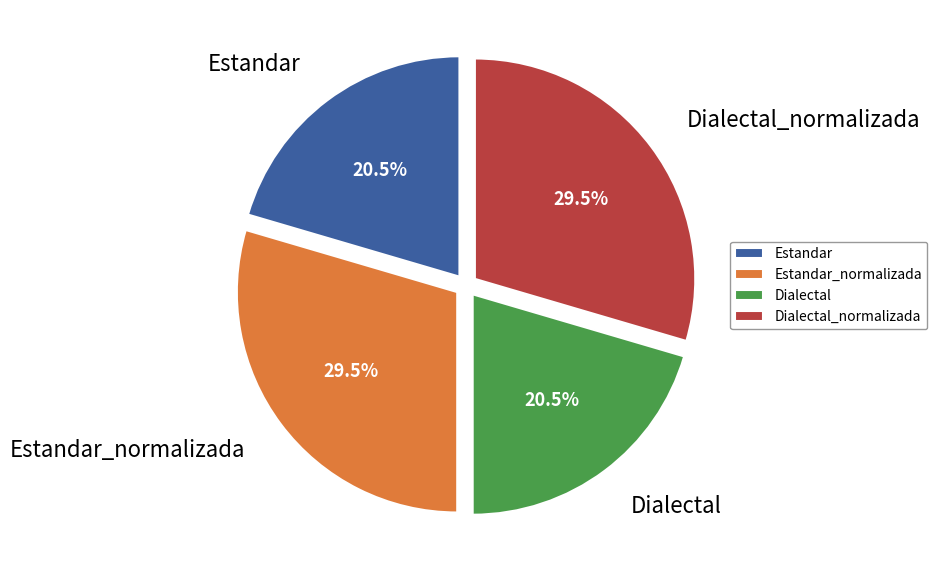

What is the ratio of the value at Estandar to the value at Dialectal?

1.0